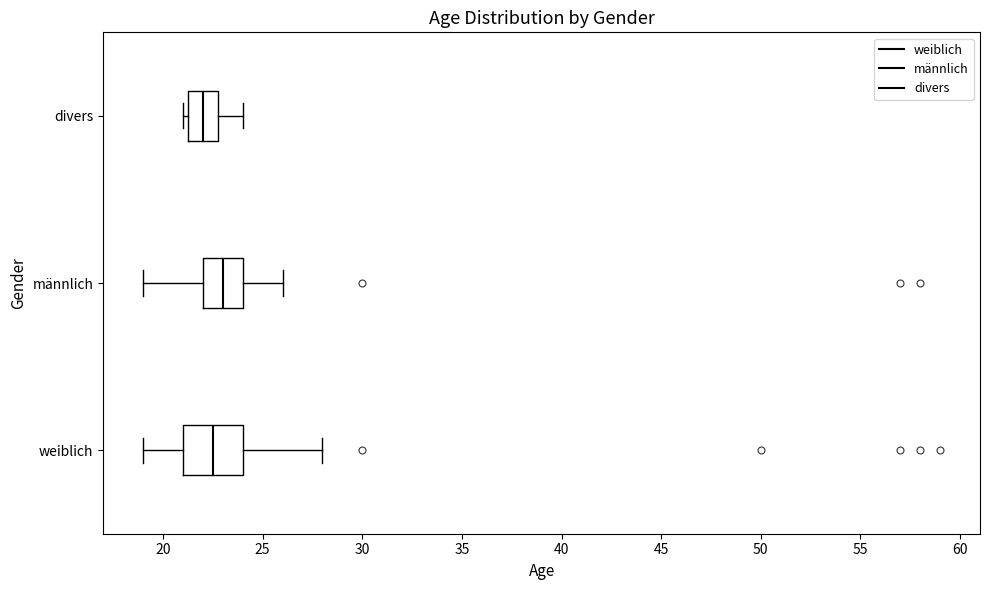

Comparing the boxes themselves (not the whiskers), which one is the widest?

weiblich